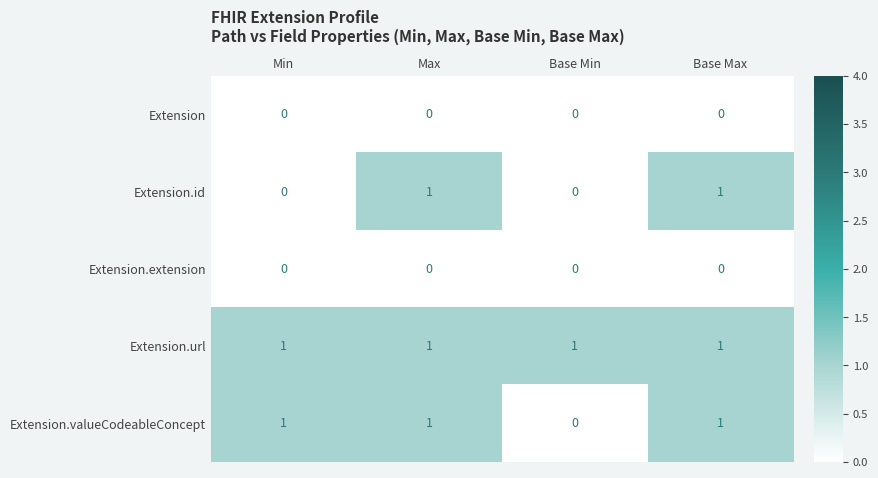

Is it true that Extension.url equals 1 at Min?

True